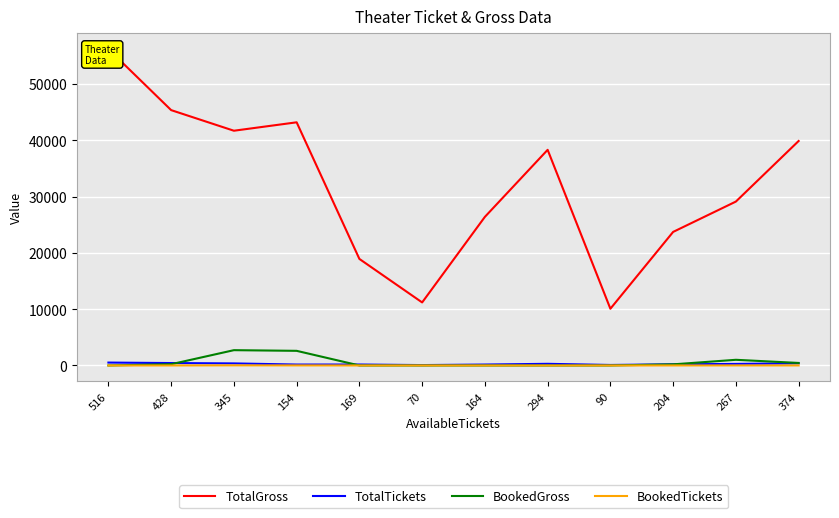

True or false: TotalGross and BookedGross intersect in this chart.

False